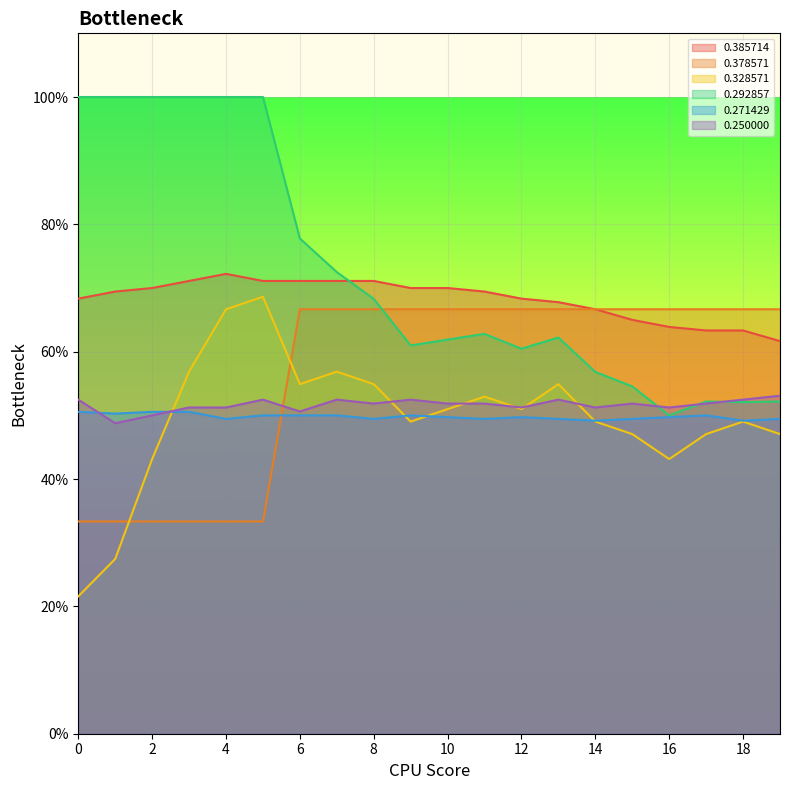

Reading left to right, list all the values displayed in this chart.

0.385714: 0=0.7	1=0.7	2=0.7	3=0.7	4=0.7	5=0.7	6=0.7	7=0.7	8=0.7	9=0.7	10=0.7	11=0.7	12=0.7	13=0.7	14=0.7	15=0.7	16=0.6	17=0.6	18=0.6	19=0.6
0.378571: 0=0.3	1=0.3	2=0.3	3=0.3	4=0.3	5=0.3	6=0.7	7=0.7	8=0.7	9=0.7	10=0.7	11=0.7	12=0.7	13=0.7	14=0.7	15=0.7	16=0.7	17=0.7	18=0.7	19=0.7
0.328571: 0=0.2	1=0.3	2=0.4	3=0.6	4=0.7	5=0.7	6=0.5	7=0.6	8=0.5	9=0.5	10=0.5	11=0.5	12=0.5	13=0.5	14=0.5	15=0.5	16=0.4	17=0.5	18=0.5	19=0.5
0.292857: 0=1.0	1=1.0	2=1.0	3=1.0	4=1.0	5=1.0	6=0.8	7=0.7	8=0.7	9=0.6	10=0.6	11=0.6	12=0.6	13=0.6	14=0.6	15=0.5	16=0.5	17=0.5	18=0.5	19=0.5
0.271429: 0=0.5	1=0.5	2=0.5	3=0.5	4=0.5	5=0.5	6=0.5	7=0.5	8=0.5	9=0.5	10=0.5	11=0.5	12=0.5	13=0.5	14=0.5	15=0.5	16=0.5	17=0.5	18=0.5	19=0.5
0.250000: 0=0.5	1=0.5	2=0.5	3=0.5	4=0.5	5=0.5	6=0.5	7=0.5	8=0.5	9=0.5	10=0.5	11=0.5	12=0.5	13=0.5	14=0.5	15=0.5	16=0.5	17=0.5	18=0.5	19=0.5